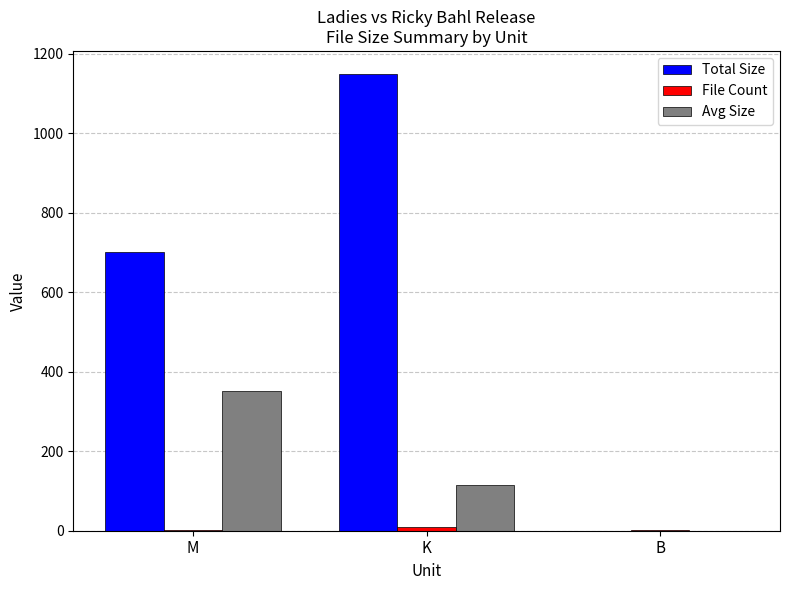

The value of Avg Size at K is 187.7. True or false?

False